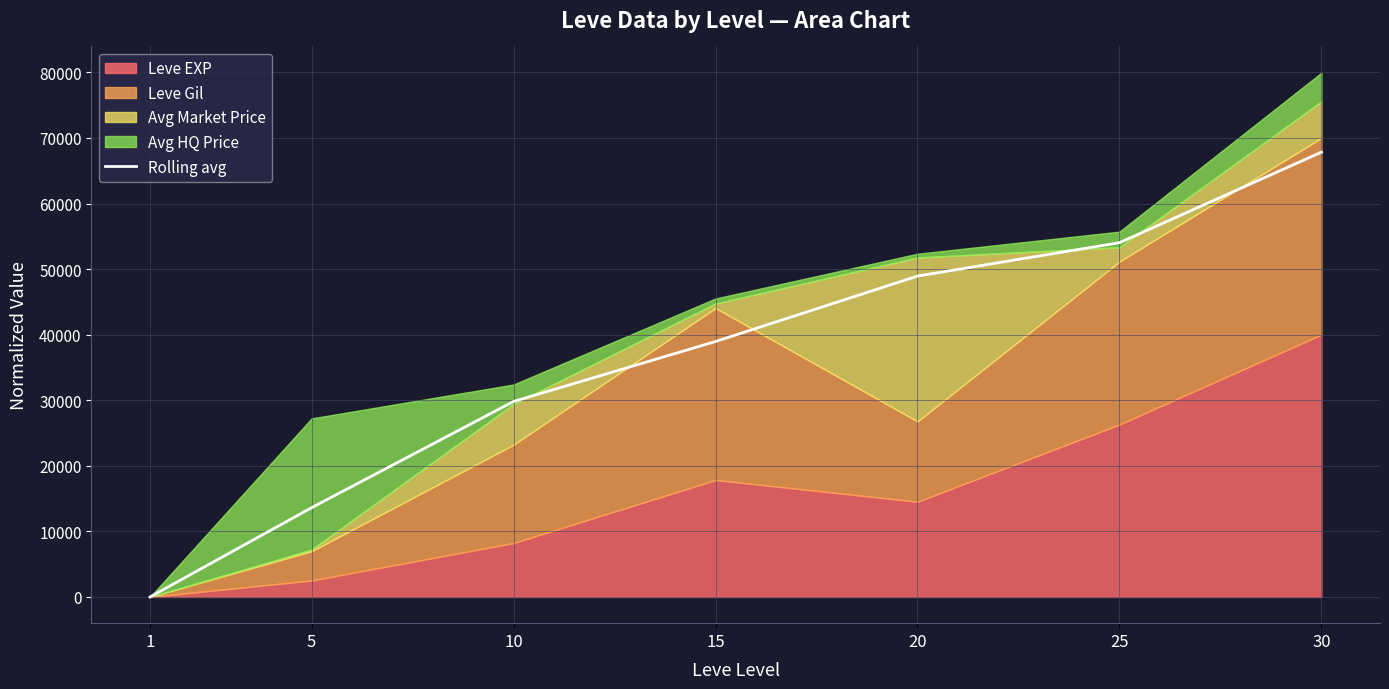

List the labels in order of Rolling avg value, largest first.

30, 25, 20, 15, 10, 5, 1